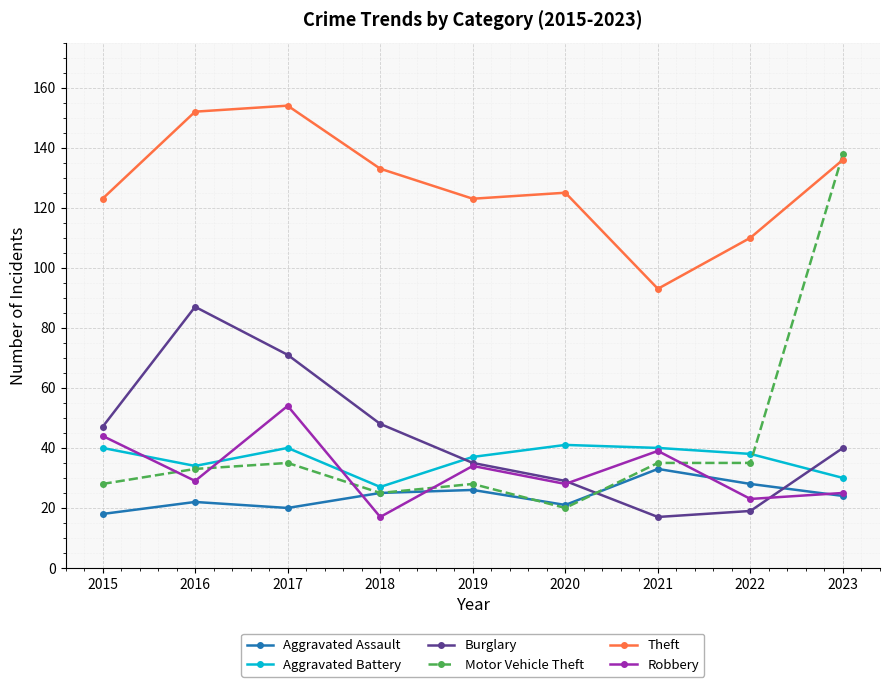

Rank the series by their maximum value, from lowest to highest.

Aggravated Assault, Aggravated Battery, Robbery, Burglary, Motor Vehicle Theft, Theft